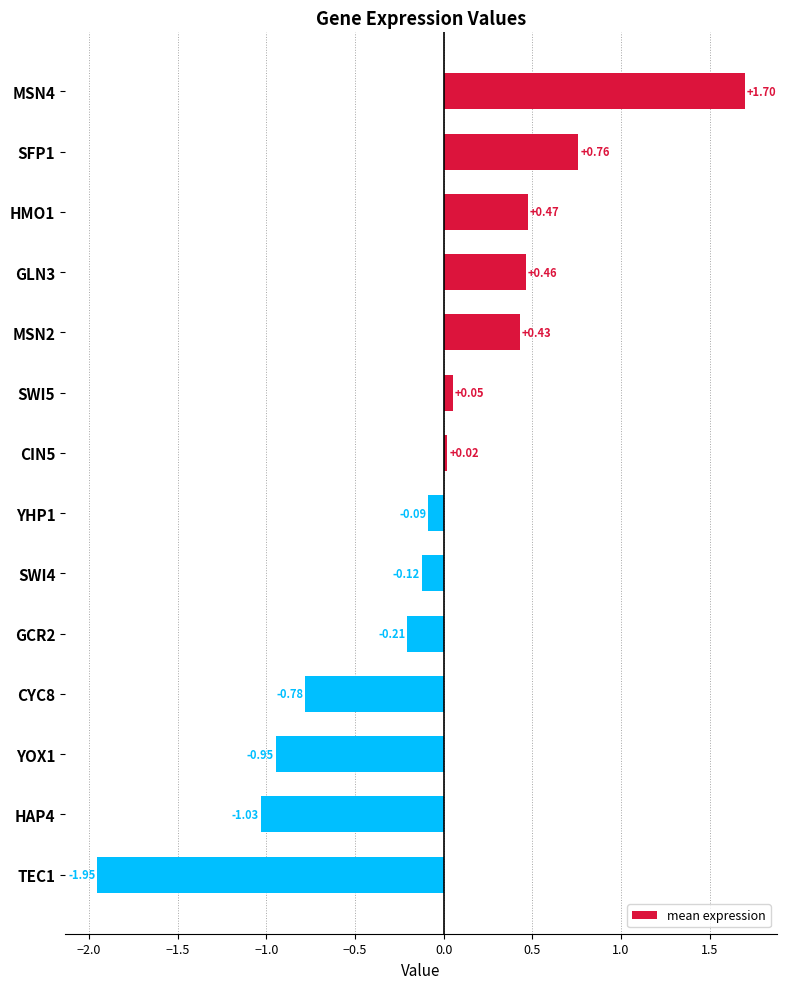

What is the sum of all values?

-1.2